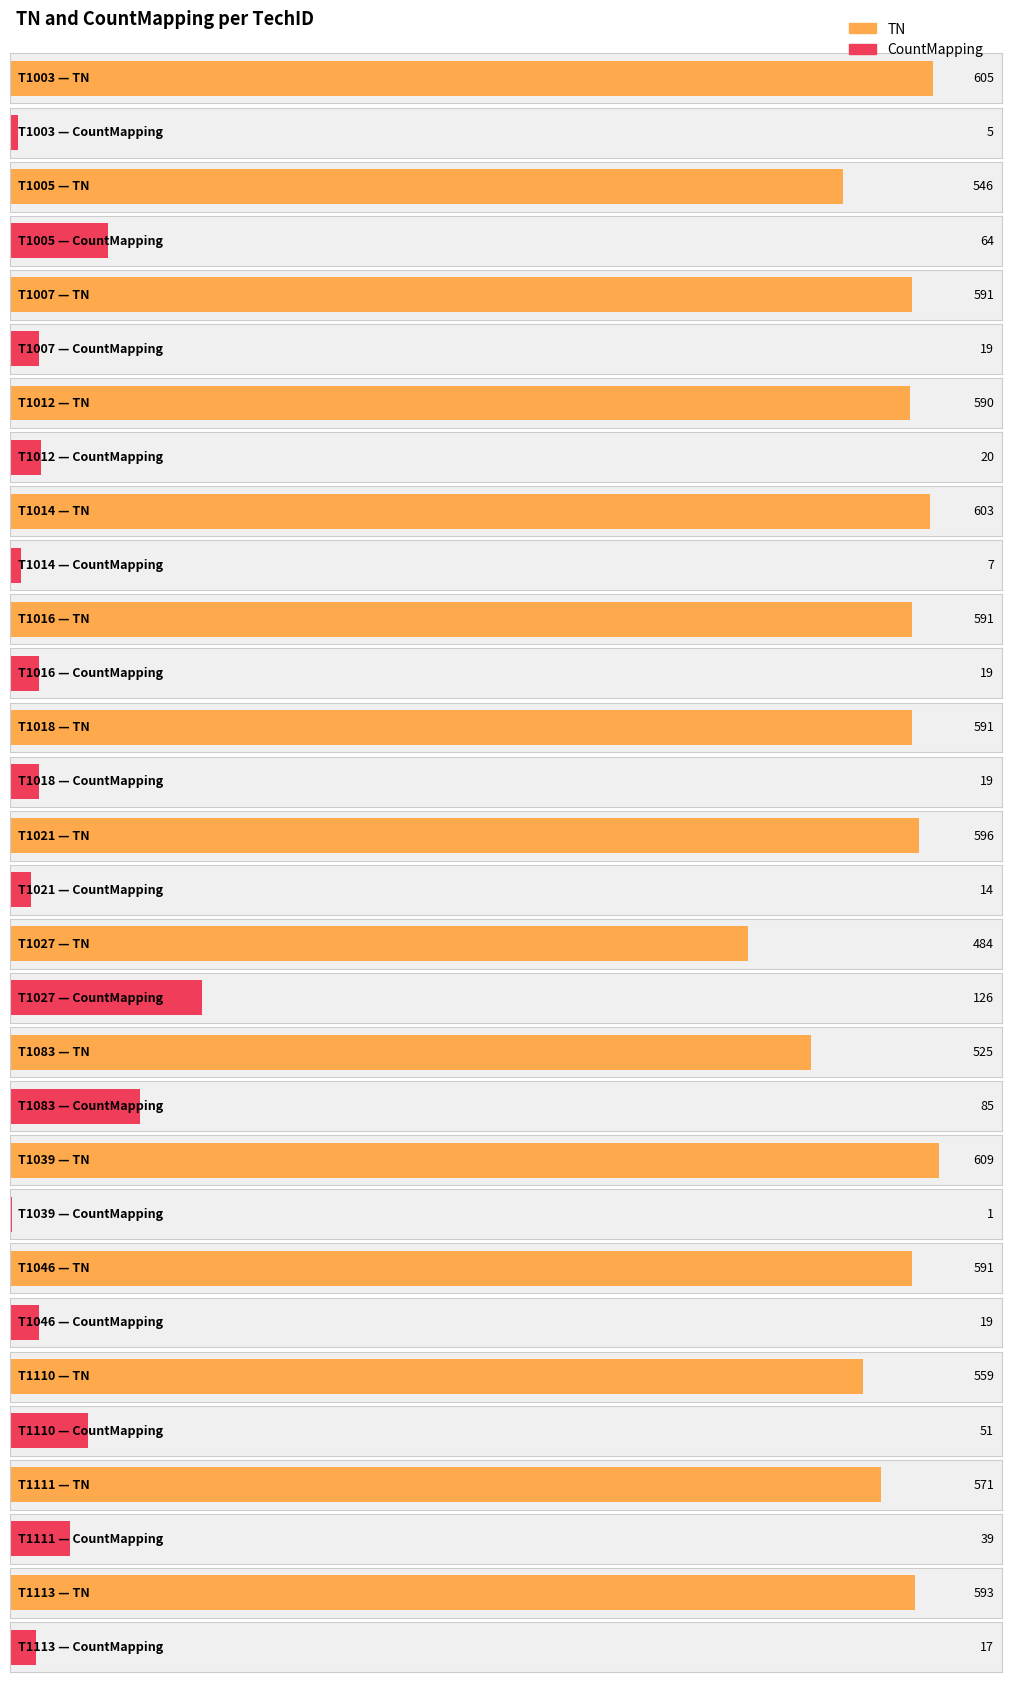

List the labels in order of CountMapping value, smallest first.

T1039, T1003, T1014, T1021, T1113, T1007, T1016, T1018, T1046, T1012, T1111, T1110, T1005, T1083, T1027